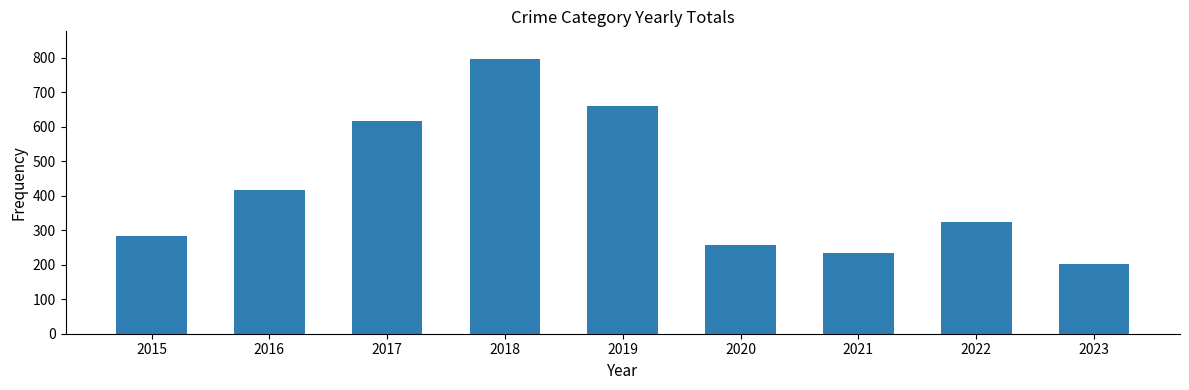

What is the difference between the maximum and minimum values?

594